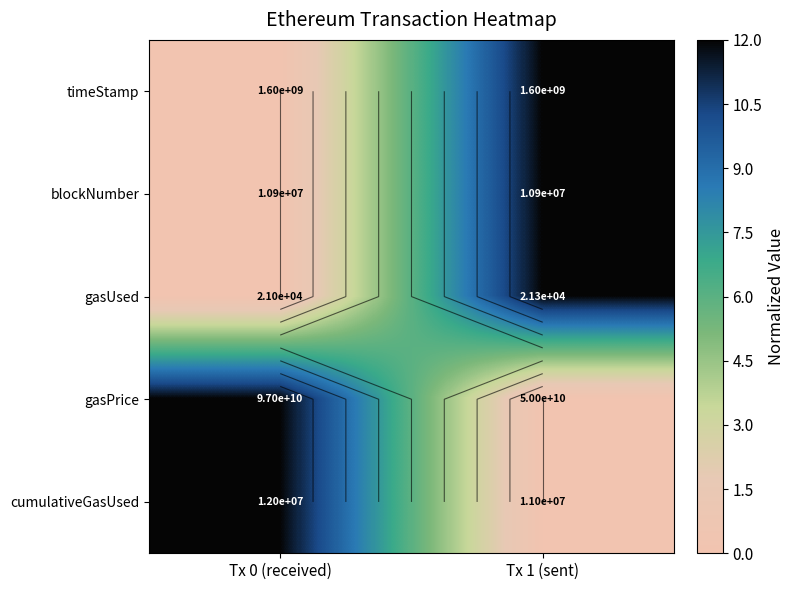

At Tx 0 (received), list the series in order from largest to smallest.

gasPrice, cumulativeGasUsed, timeStamp, blockNumber, gasUsed